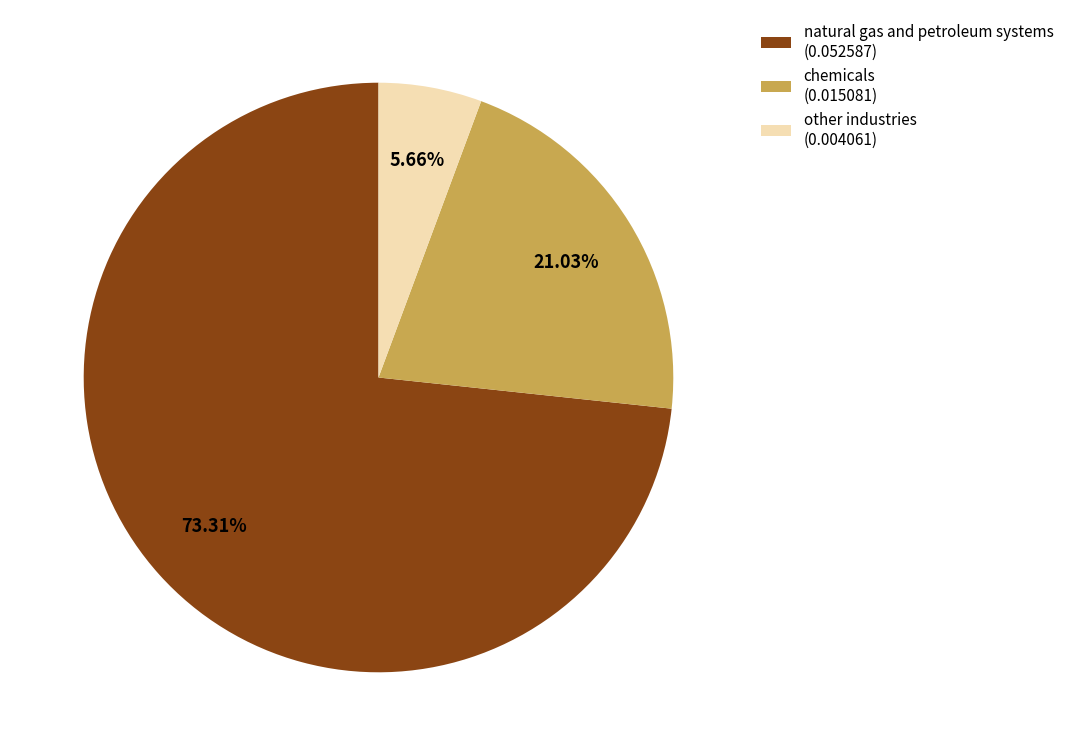

Which category has the biggest portion of the pie?

natural gas and petroleum systems